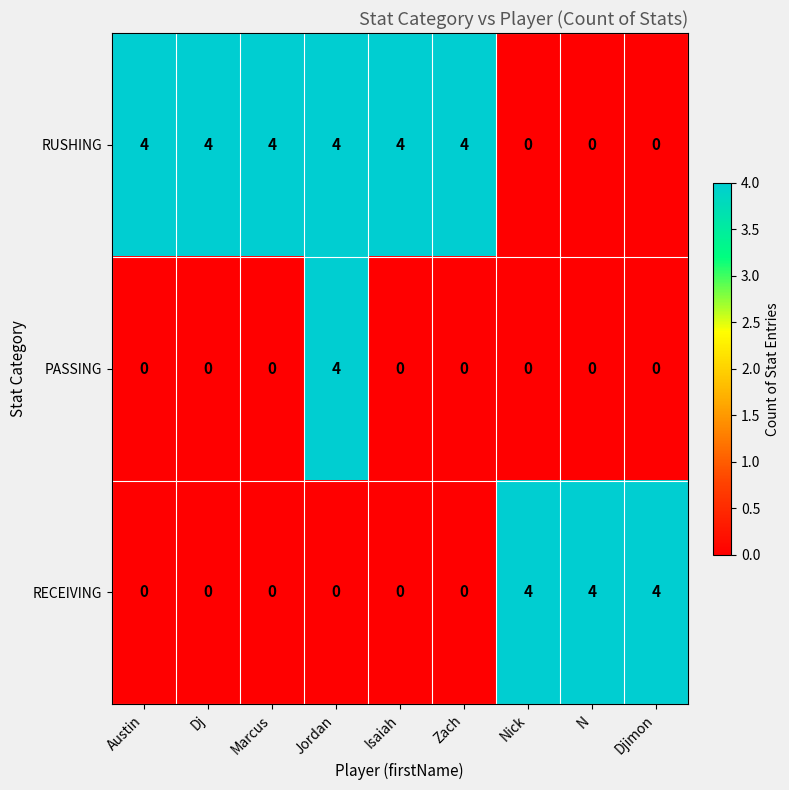

List the series in order of their overall mean, highest first.

RUSHING, RECEIVING, PASSING